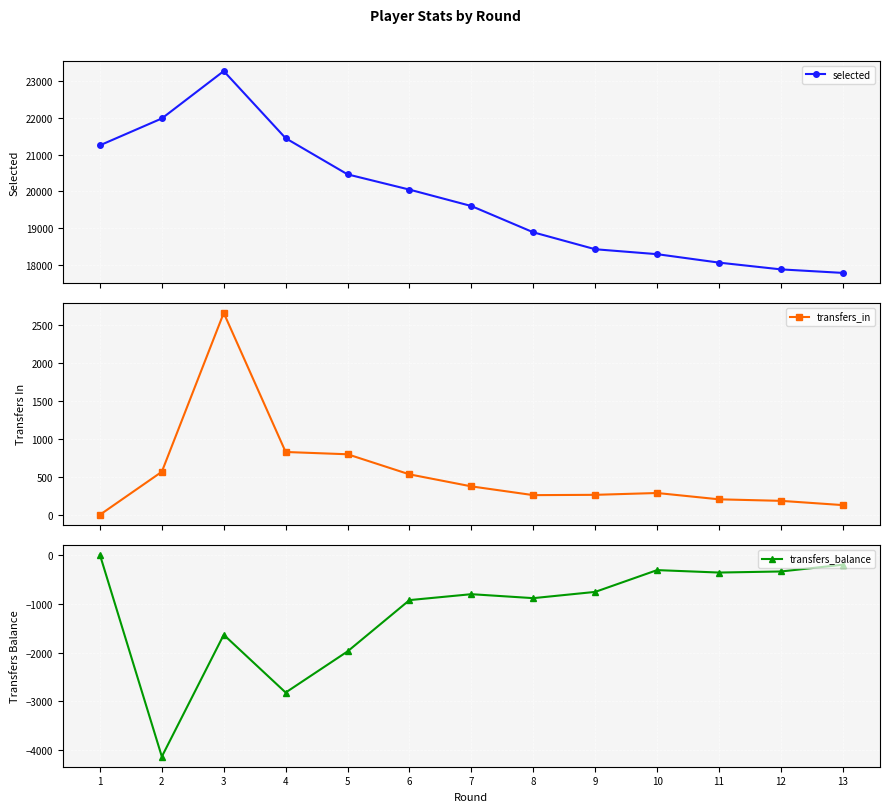

What is the sum of all transfers_in values?

7060